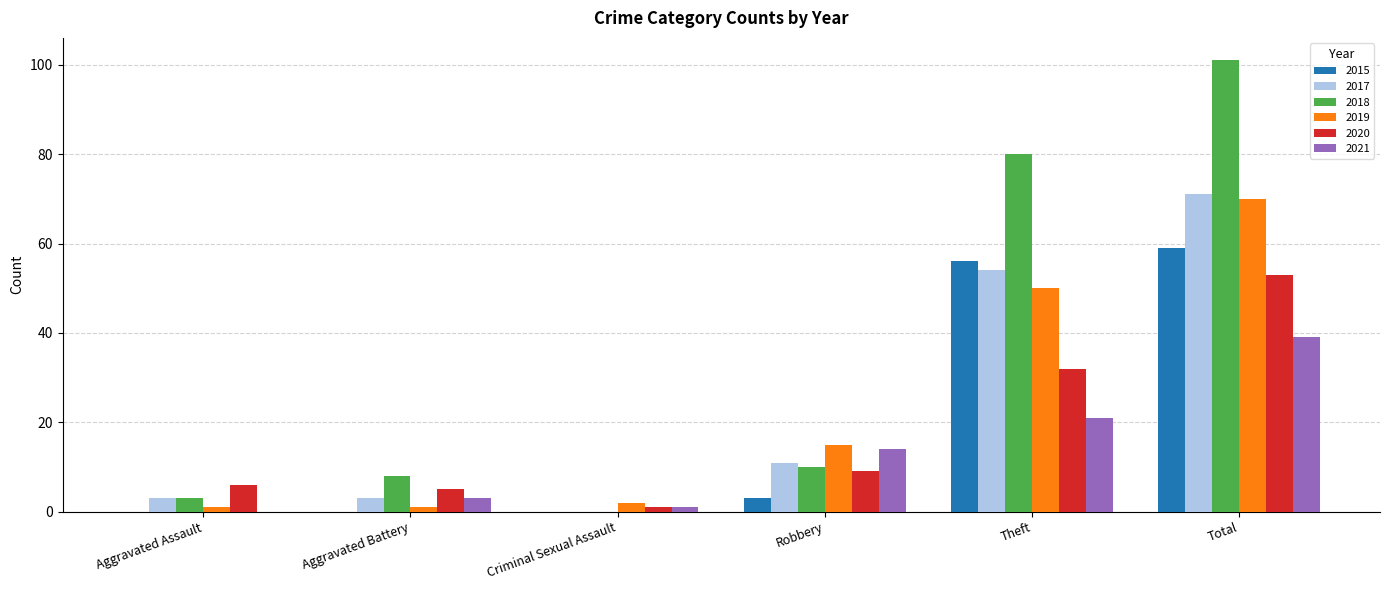

What are all the series names shown in the legend?

2015, 2017, 2018, 2019, 2020, 2021